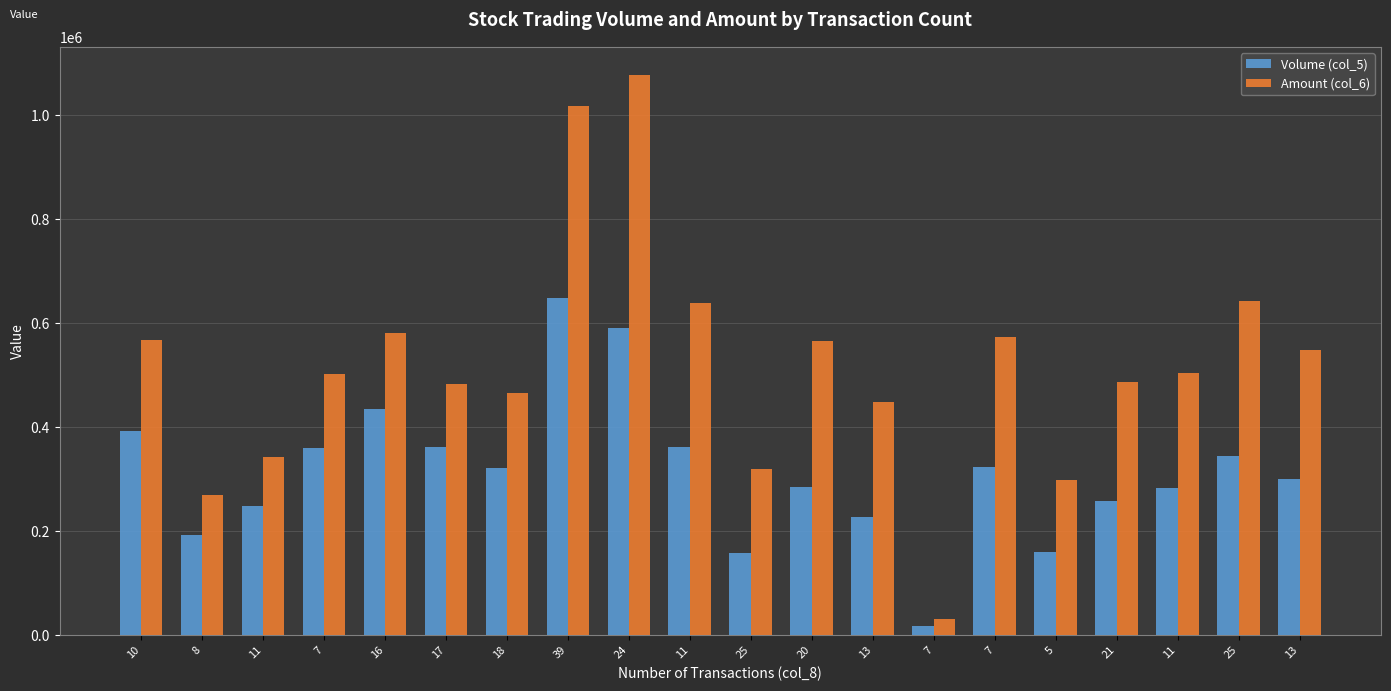

What is the maximum value shown in the chart?

1077880